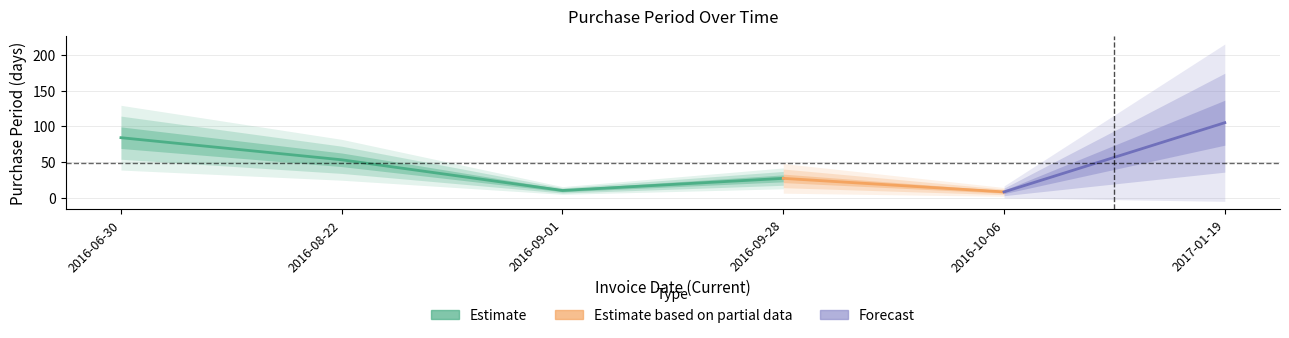

Reading left to right, list all the values displayed in this chart.

2016-06-30=84	2016-08-22=53	2016-09-01=10	2016-09-28=27	2016-10-06=8	2017-01-19=105